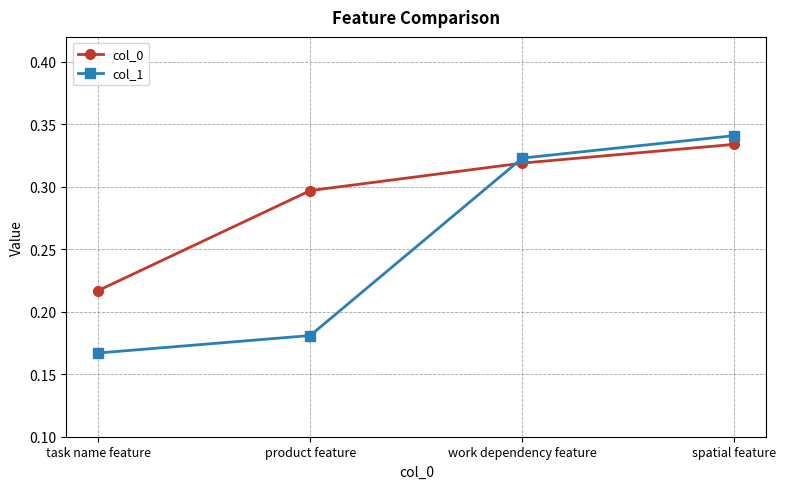

List the labels in order of col_0 value, smallest first.

task name feature, product feature, work dependency feature, spatial feature